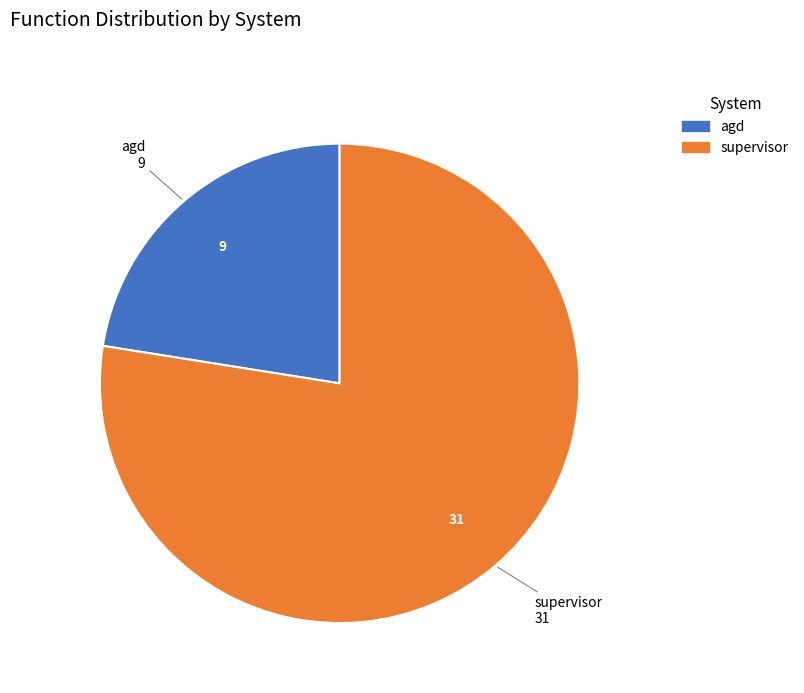

How many slices are in this pie chart?

2